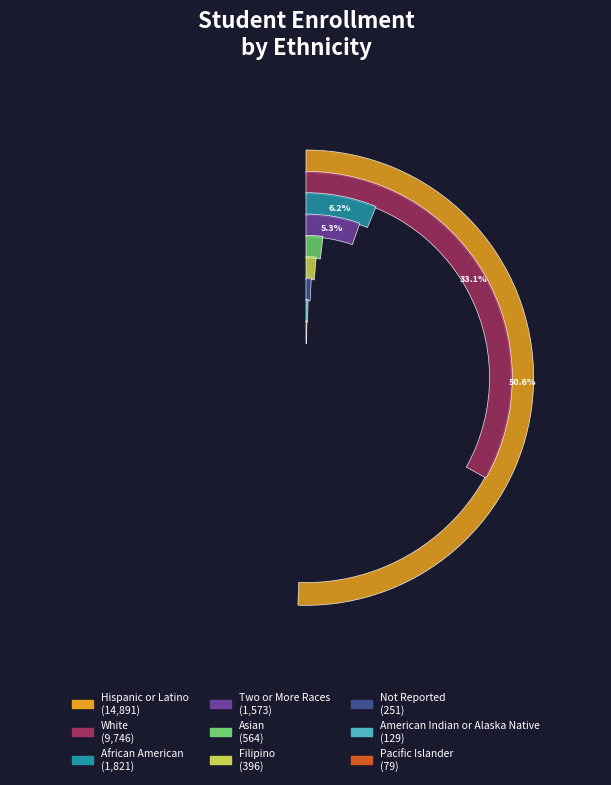

What is the change in value from Pacific Islander to Not Reported?

+172